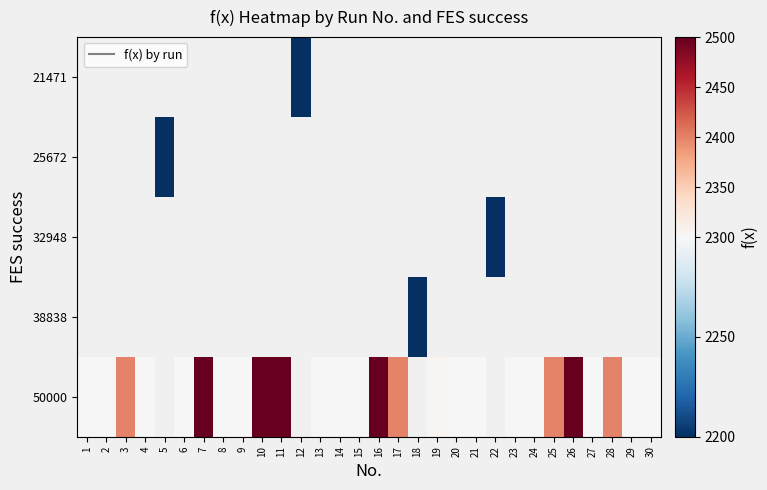

What is the maximum value shown in the chart?

2500.0